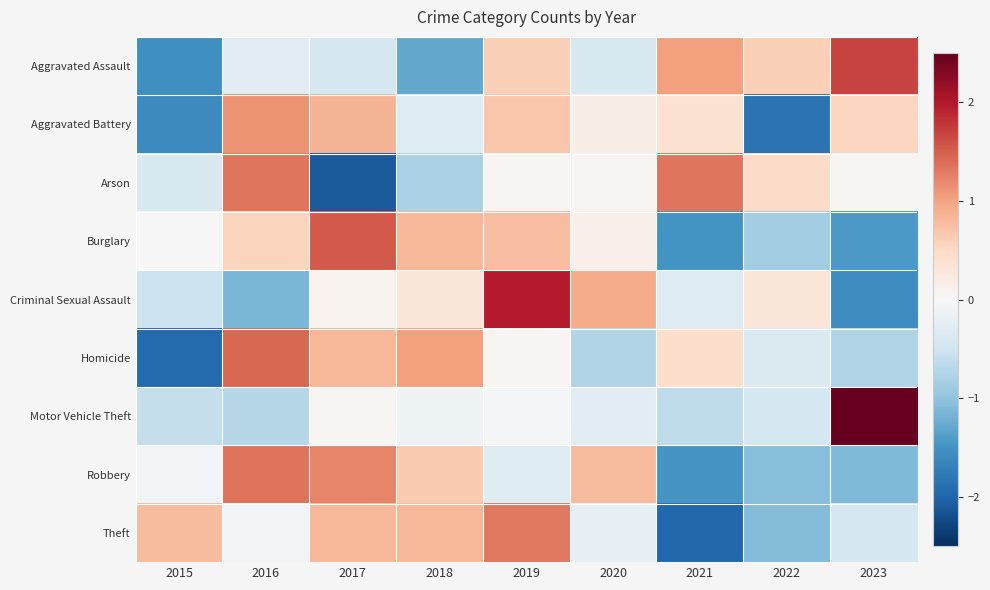

What is the total value across all series at 2019?

5.1